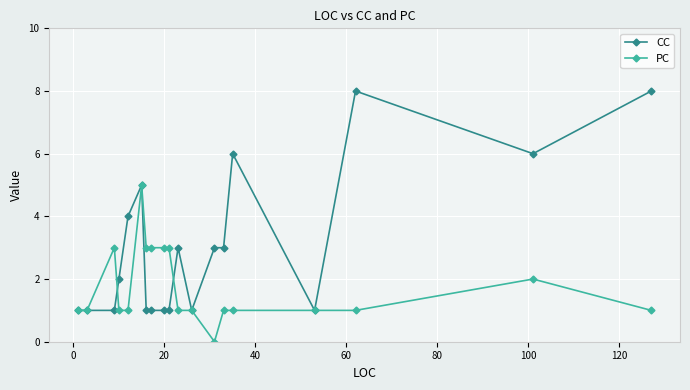

True or false: PC has more than 0 interior local peaks.

True